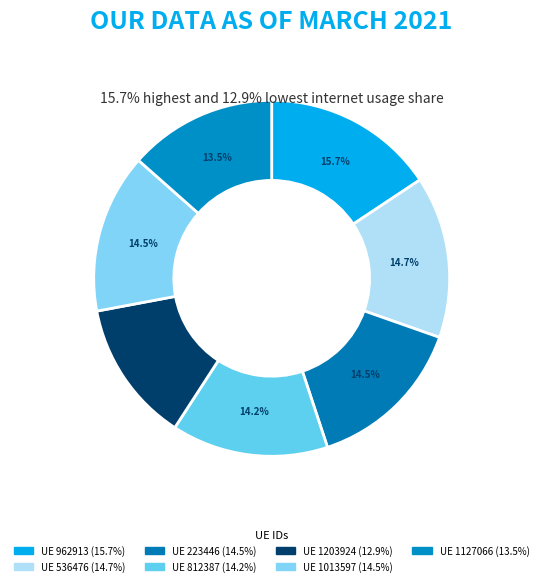

Count the number of slices in the pie.

7